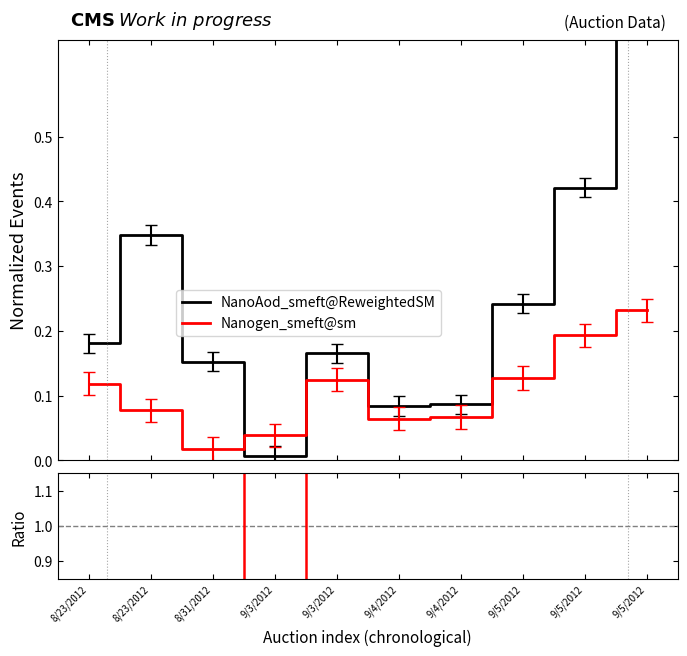

What is the maximum value for NanoAod_smeft@ReweightedSM?

1.0